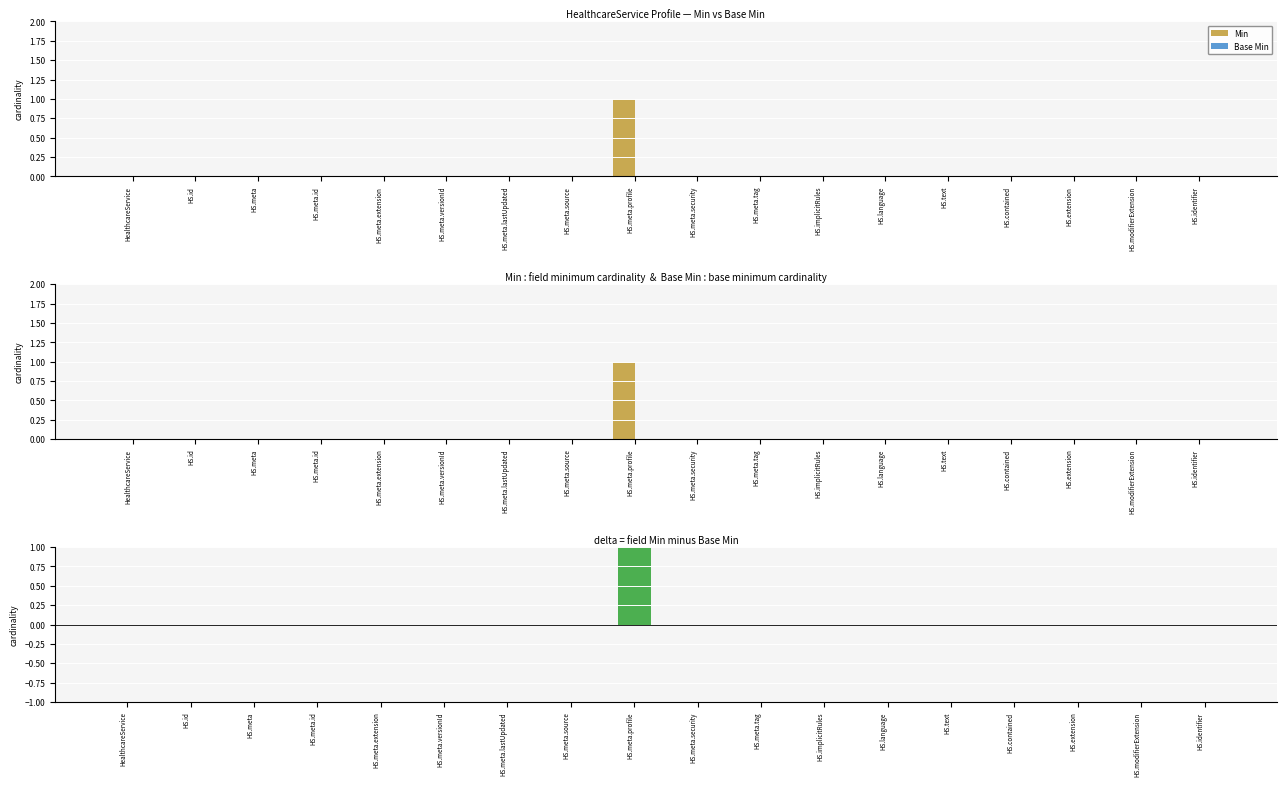

What is the total value across all series at HS.meta.profile?

2